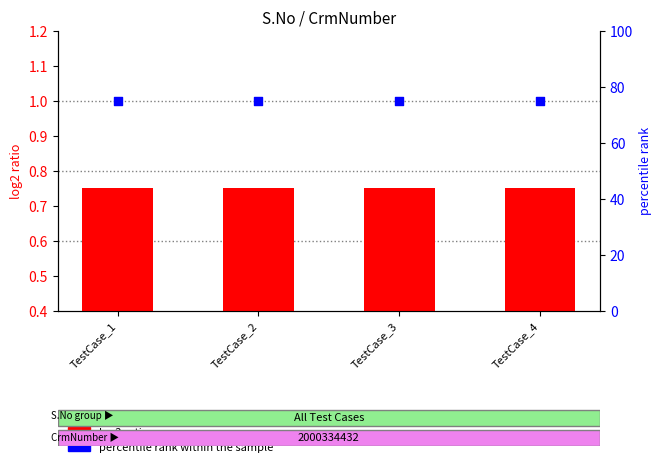

What is the total value across all series at TestCase_1?

75.8